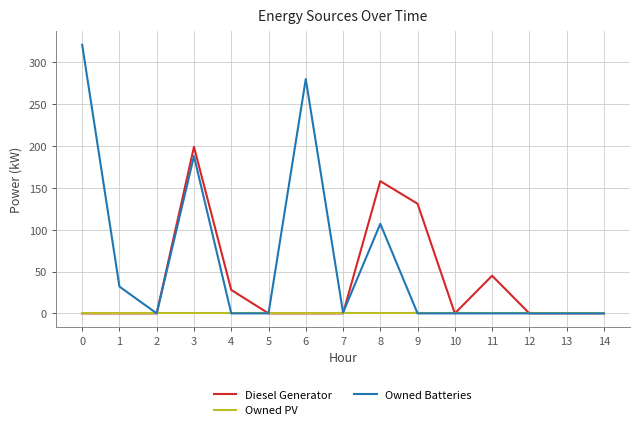

Does the chart display data point markers on the line(s)?

No